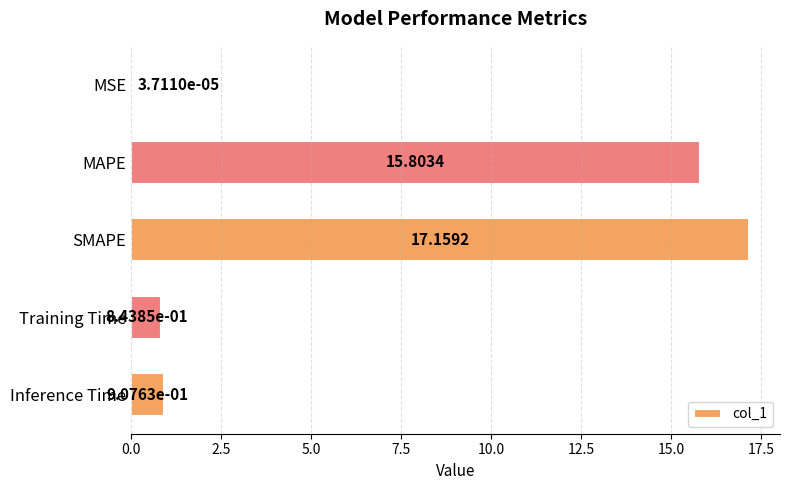

Between MAPE and Training Time, which is larger?

MAPE